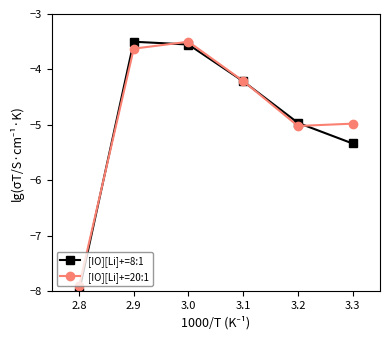

How many times do [IO][Li]+=8:1 and [IO][Li]+=20:1 cross each other?

4